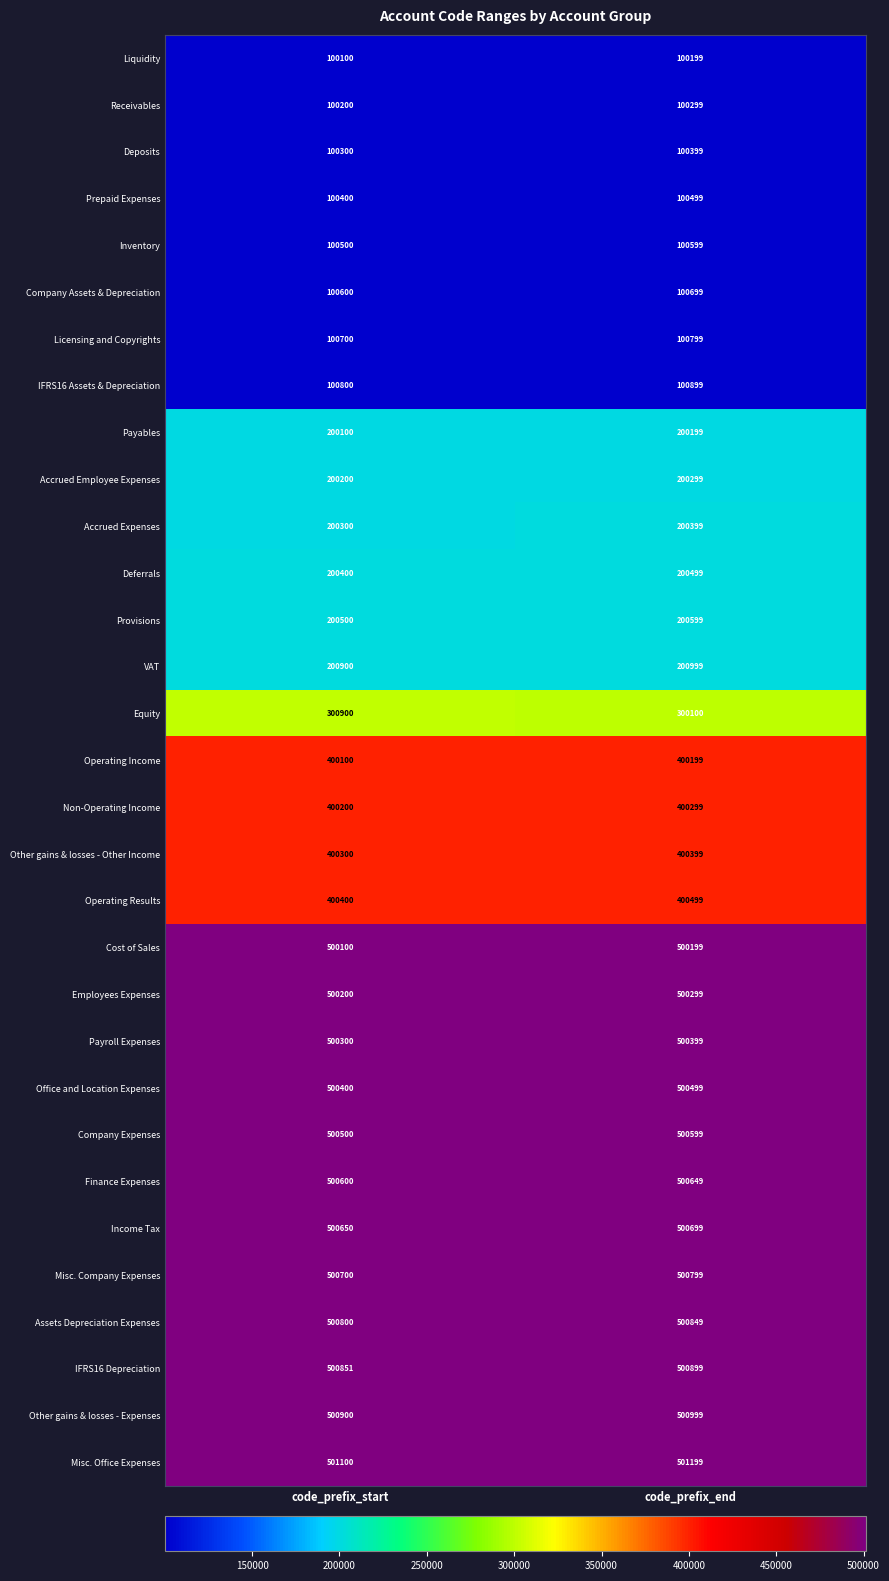

What is the difference between the highest and lowest values at code_prefix_end?

401000